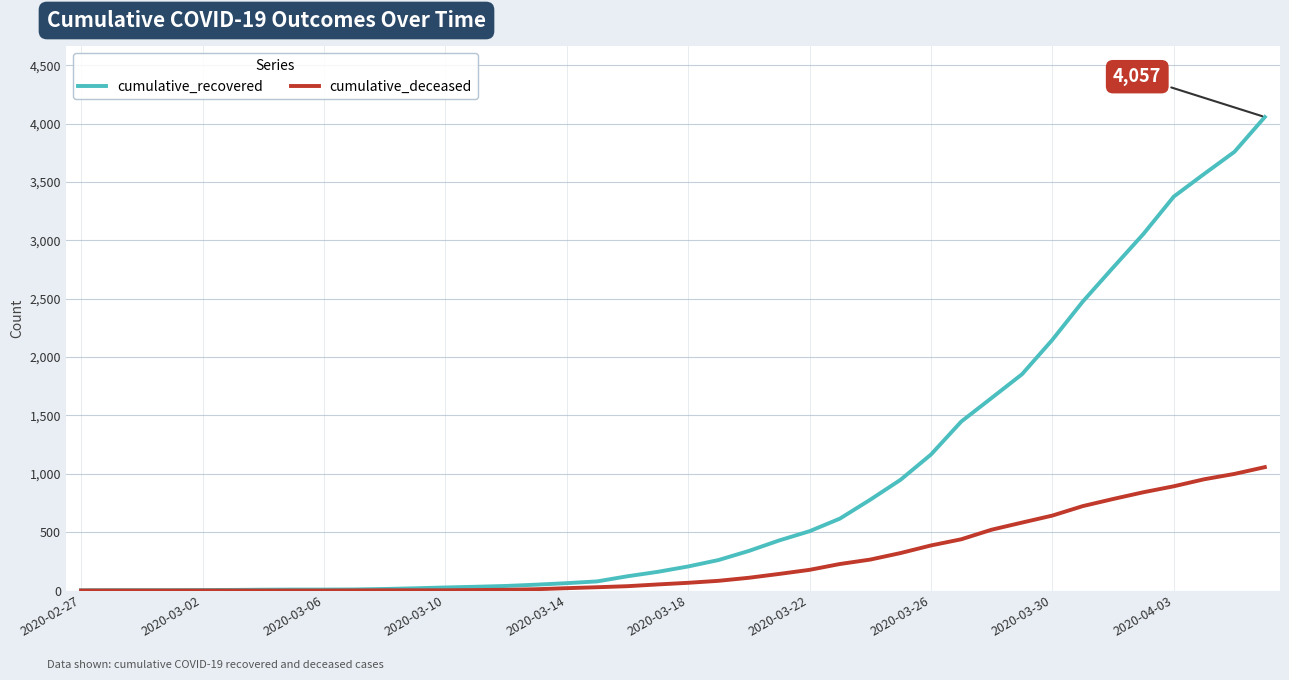

Which series has the largest range (max minus min)?

cumulative_recovered